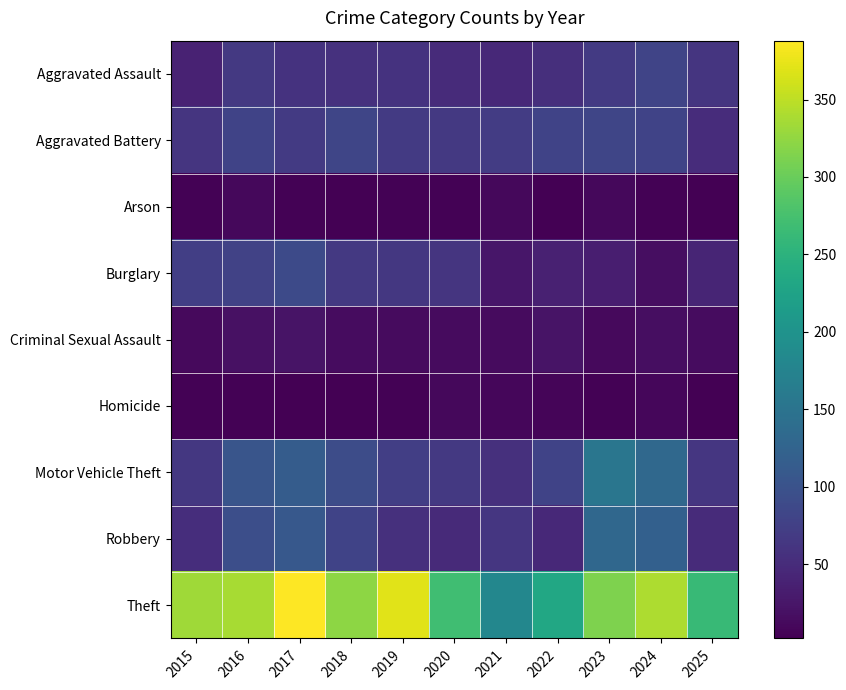

Which label corresponds to the smallest value in the chart?

2025